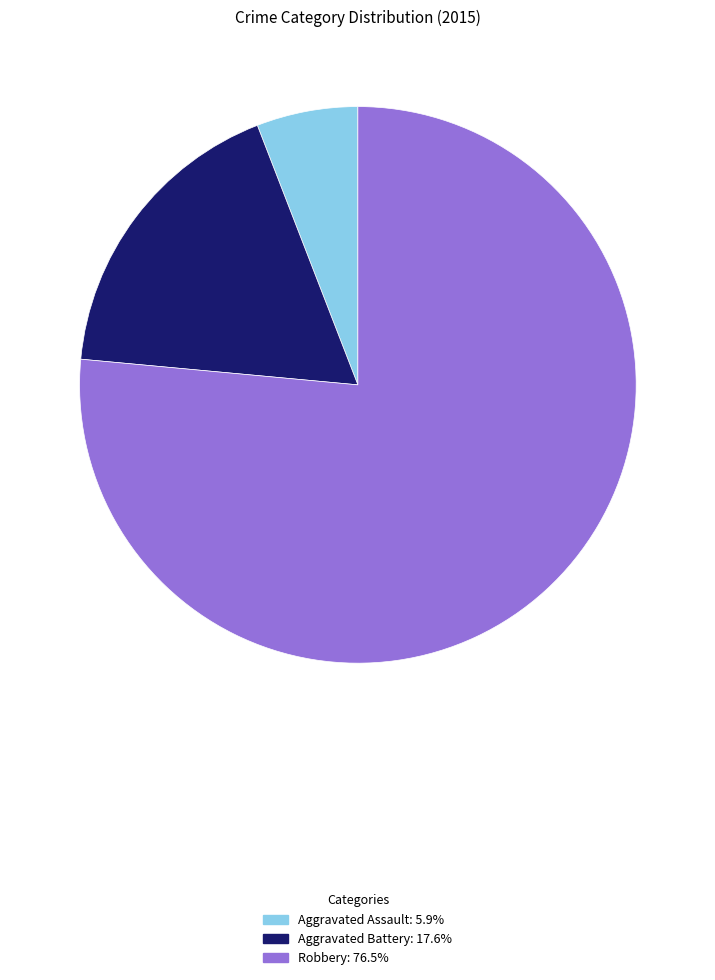

Does any single category account for the majority?

Yes